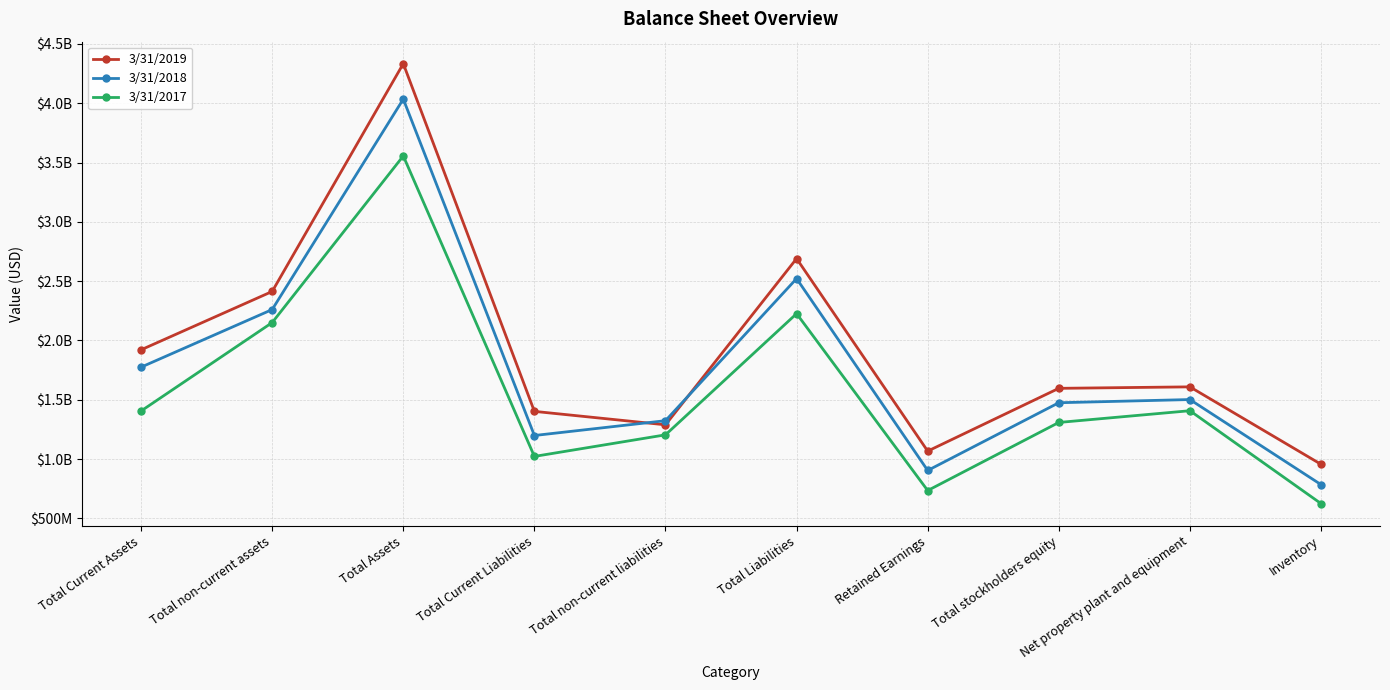

What are all the series names shown in the legend?

3/31/2019, 3/31/2018, 3/31/2017